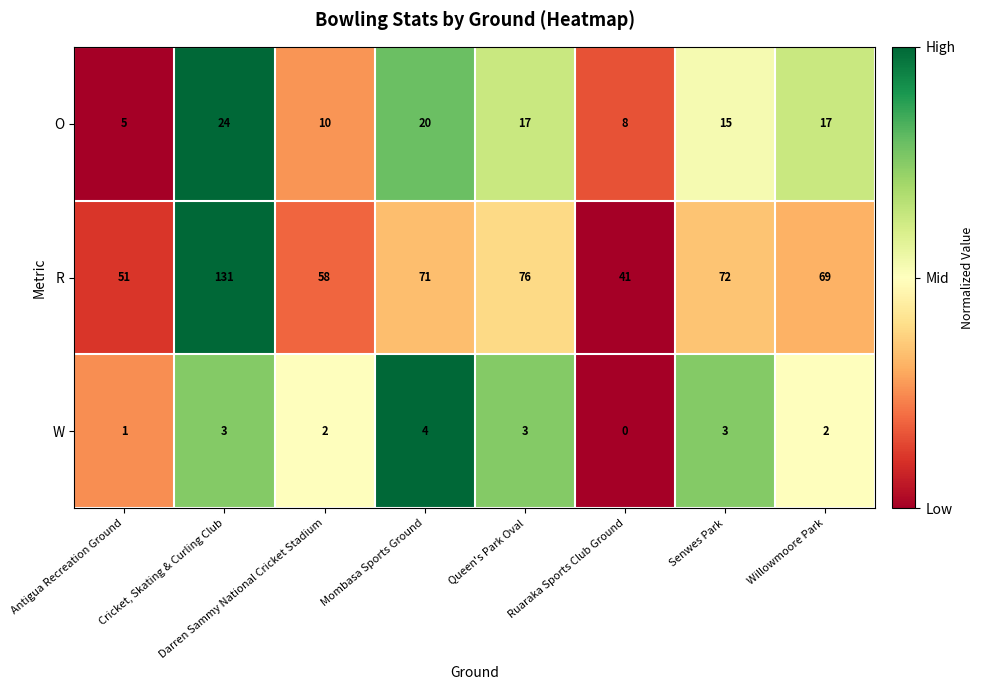

Read the R value at Queen's Park Oval, to the nearest 10.

80